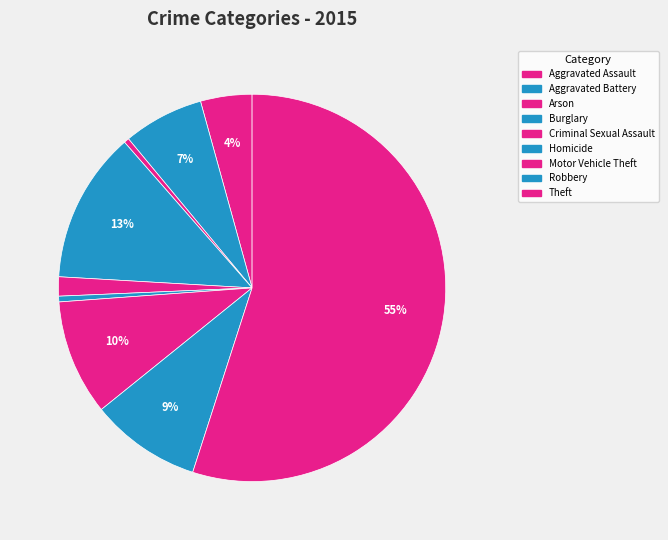

Do Burglary and Robbery together represent more than half of the pie?

No